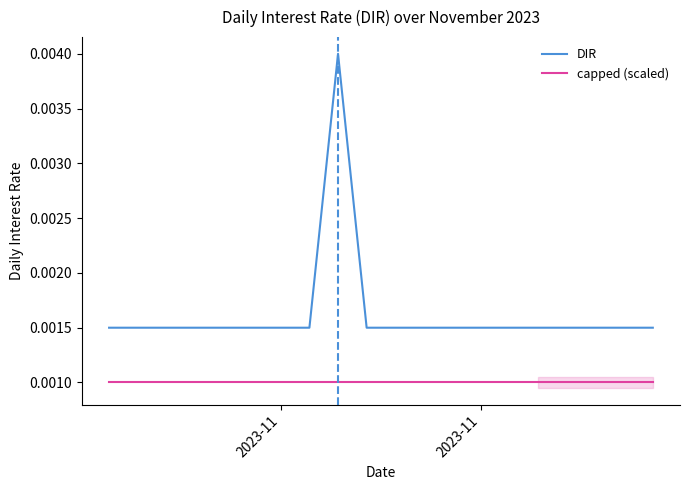

Does the chart have visible grid lines?

No